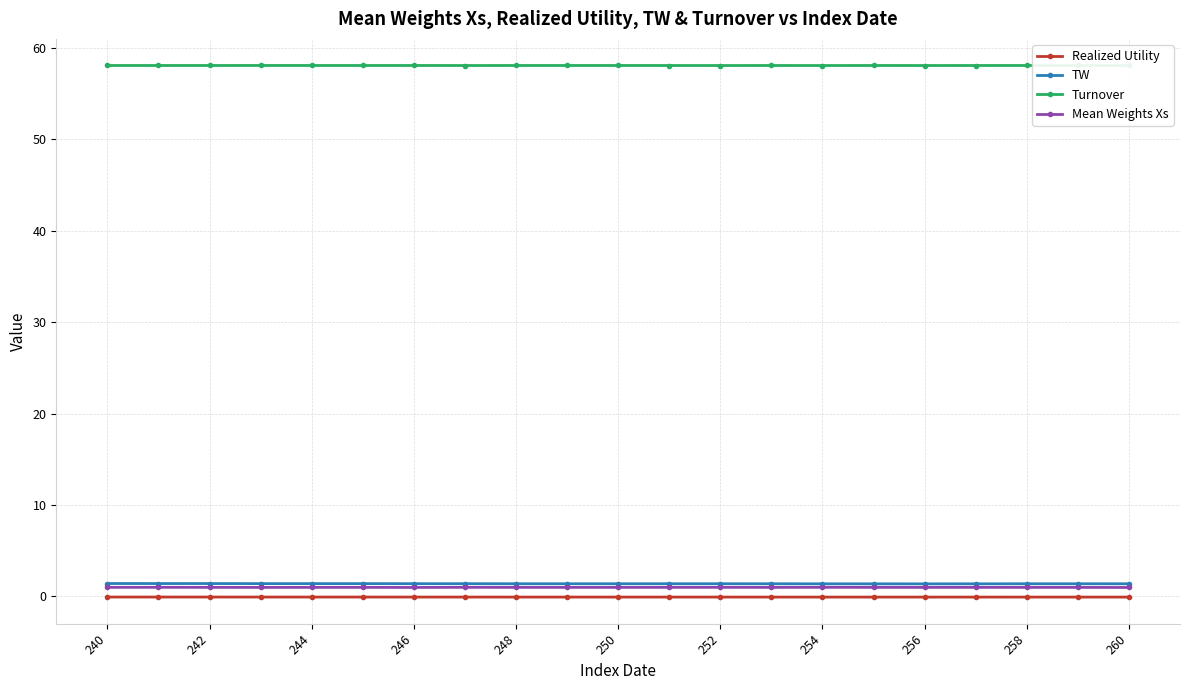

What is the highest value of the Turnover series?

58.1